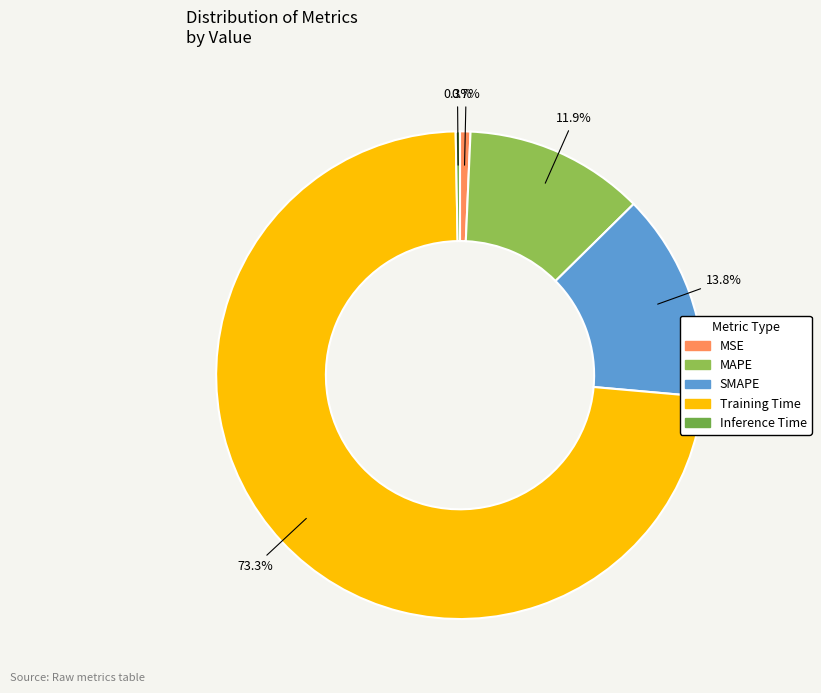

The SMAPE slice represents 14% of the pie. True or false?

True